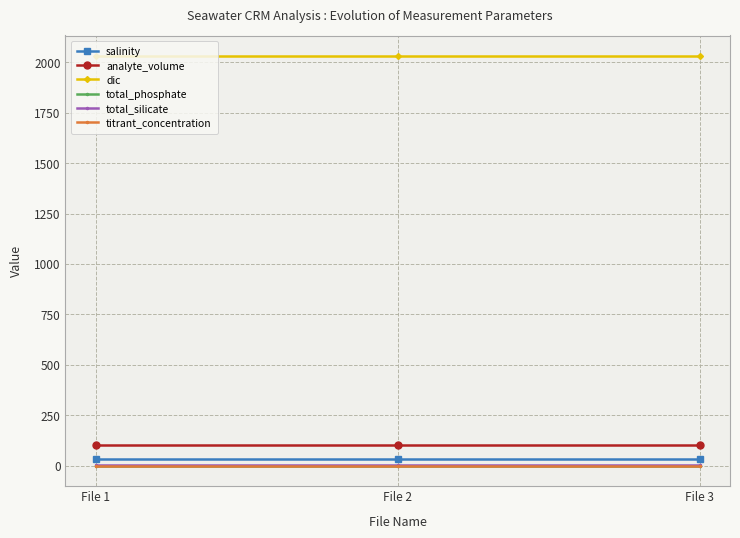

Which series has the largest total across all categories?

dic